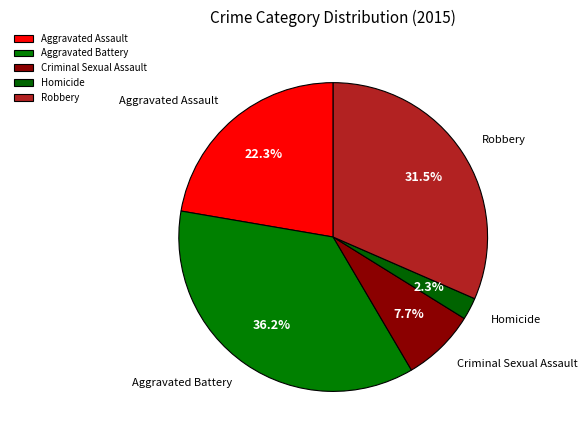

Is there any slice that represents more than half of the pie?

No